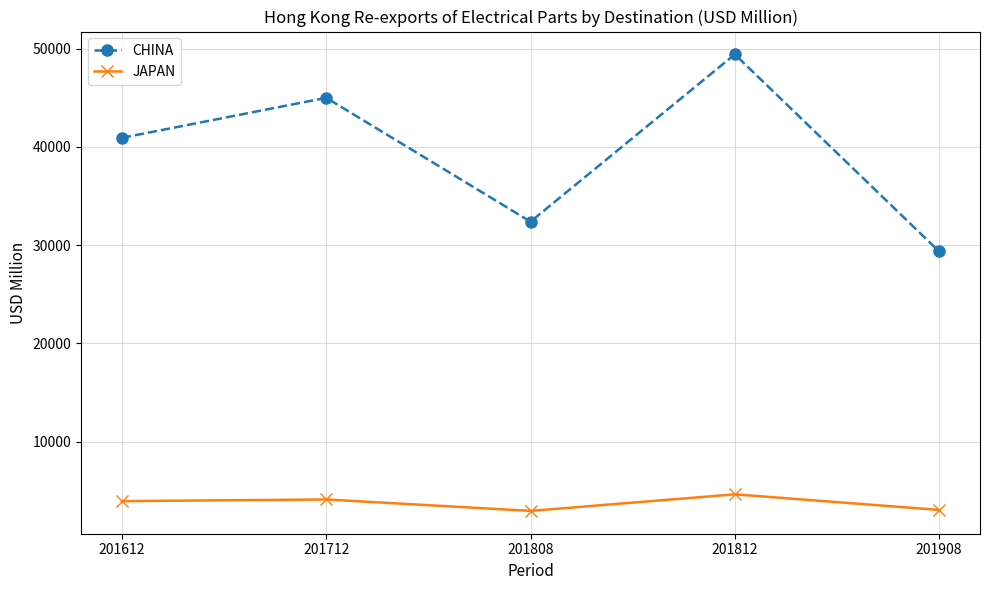

What is the value of the CHINA point at the 2nd from the left?

44988.6